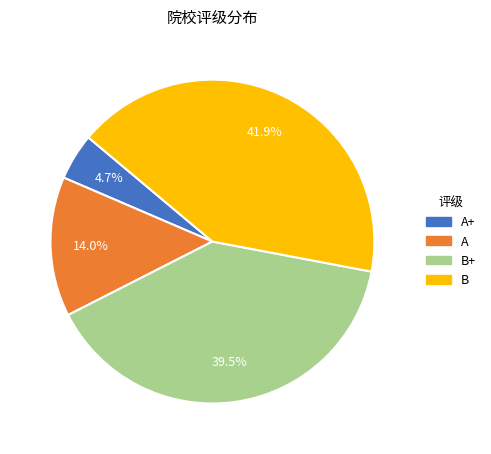

Does any single category account for the majority?

No